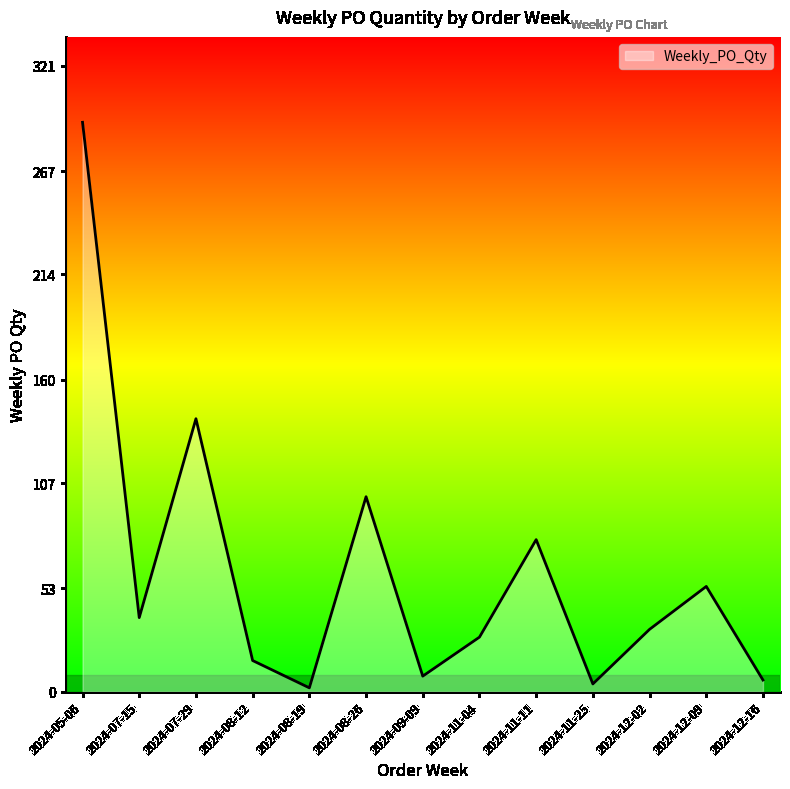

Between 2024-11-11 and 2024-11-04, which is larger?

2024-11-11